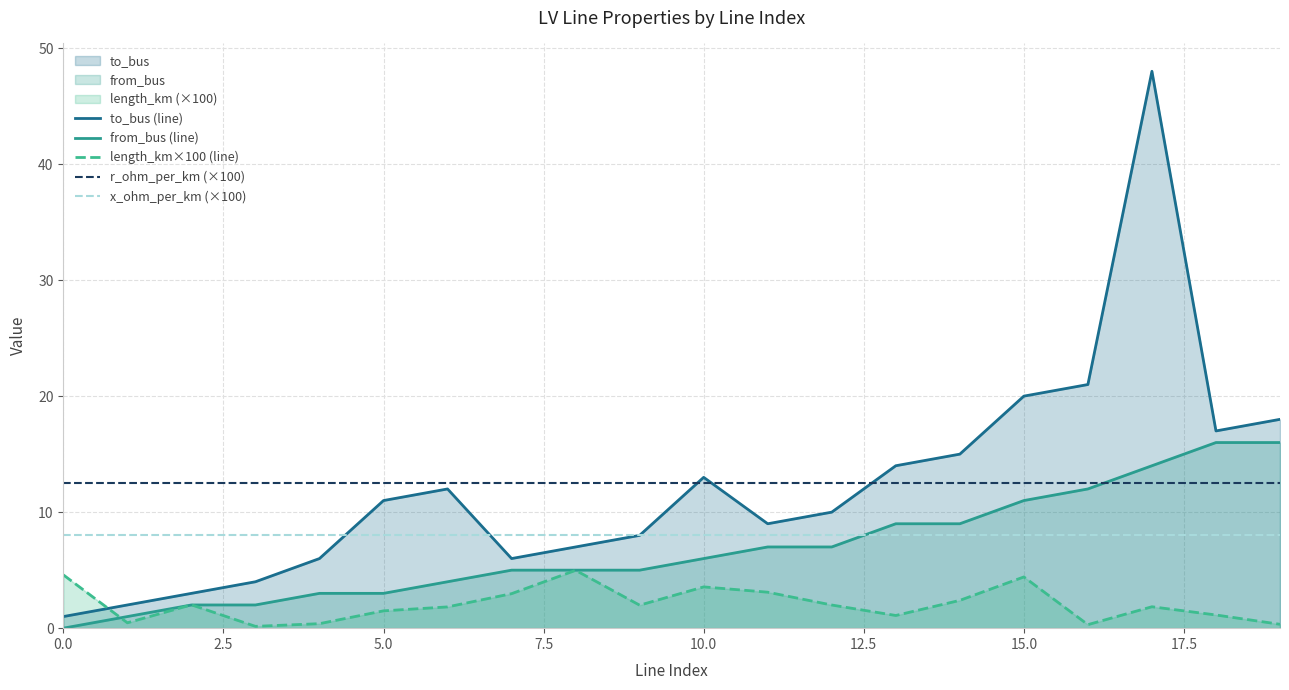

What is the sum of all from_bus (line) values?

137.0